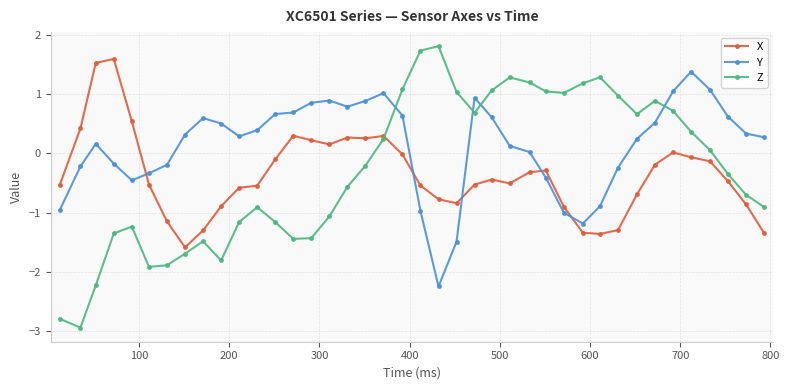

After their last crossing, which series has the higher values: X or Y?

Y